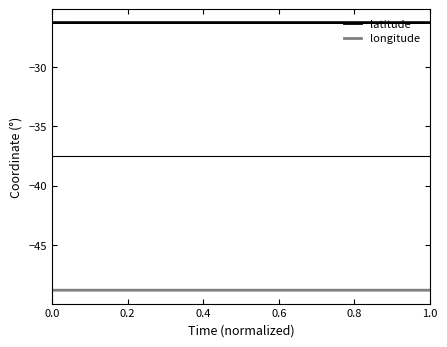

Rank the series by their maximum value, from lowest to highest.

longitude, latitude